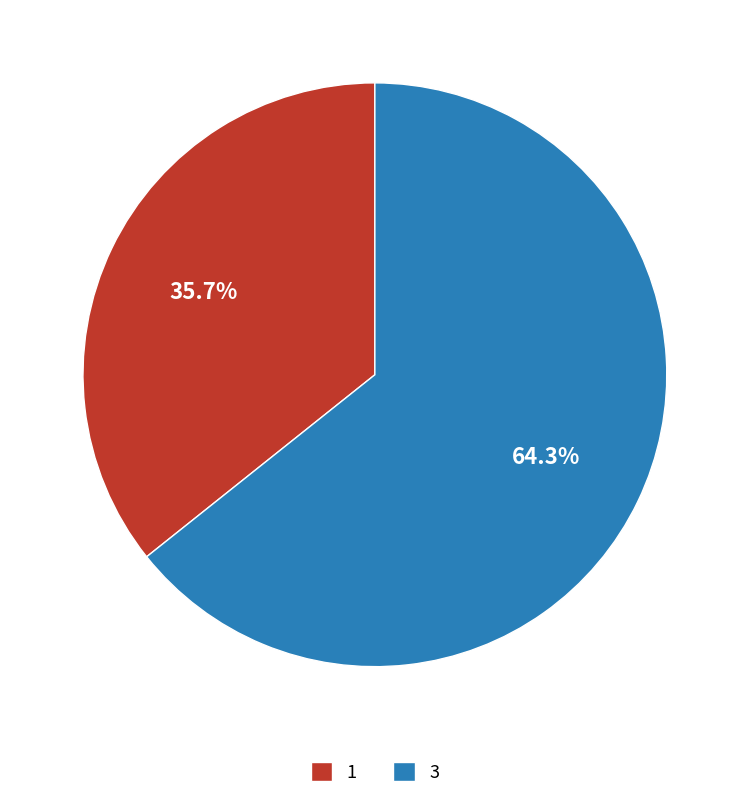

How many segments does this pie chart have?

2